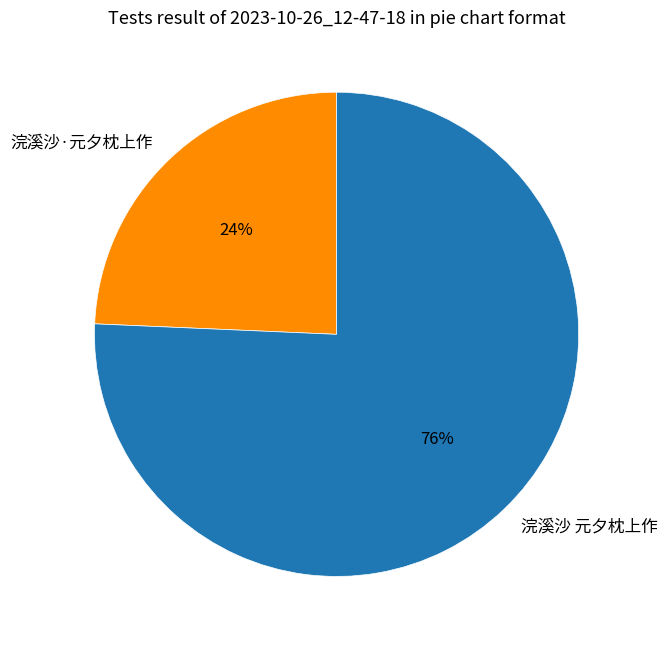

Is the sum of 浣溪沙 元夕枕上作 and 浣溪沙·元夕枕上作 greater than half?

Yes